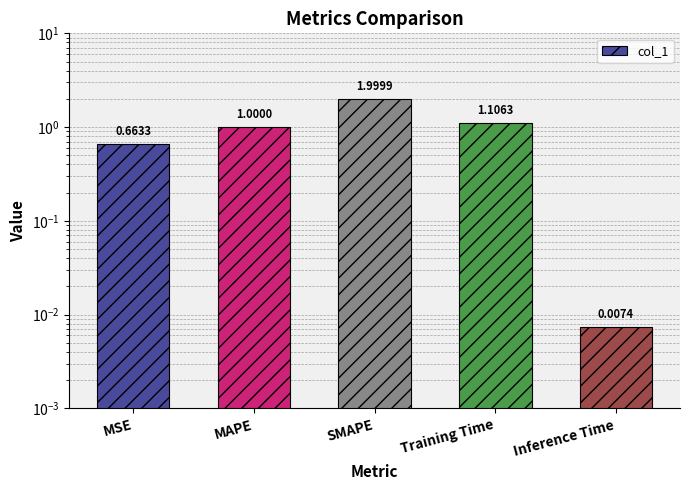

What is the difference between the values at Inference Time and MSE?

0.7